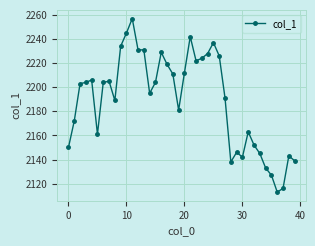

What is the difference between the second highest and minimum values?

132